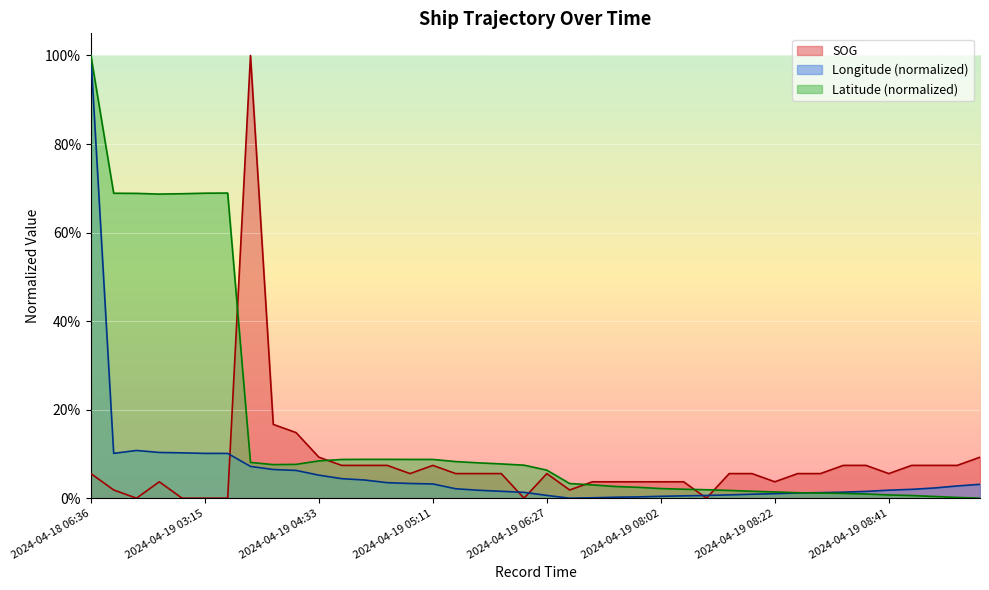

Count the number of categories in the chart.

40